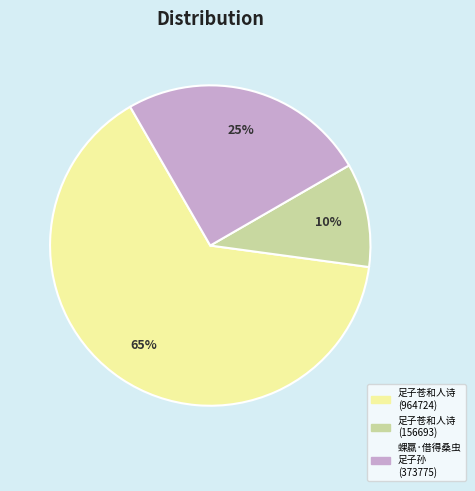

How many slices are in this pie chart?

3